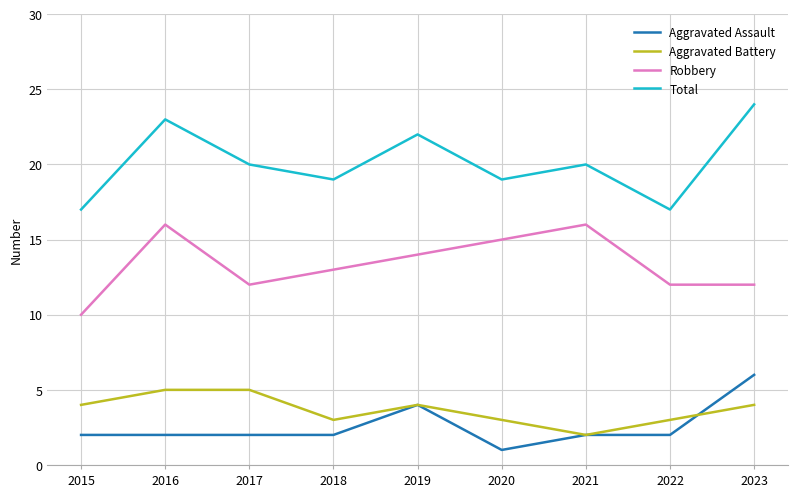

What is the approximate value of Robbery at 2020?

15